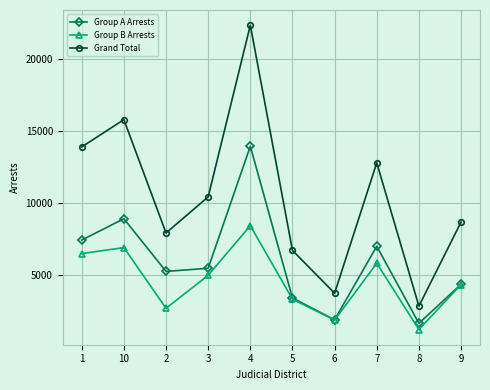

Count the number of categories in the chart.

10